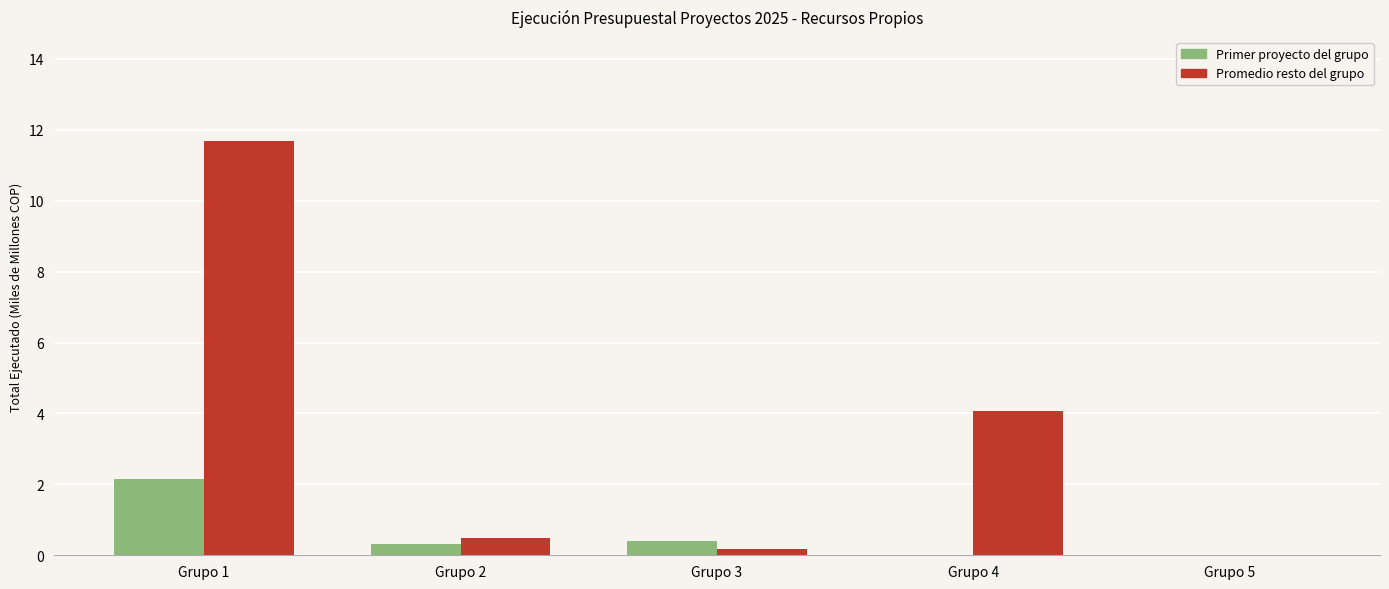

Reading left to right, transcribe all the data shown in this chart.

Primer proyecto del grupo: Grupo 1=2.1	Grupo 2=0.3	Grupo 3=0.4	Grupo 4=0.0	Grupo 5=0.0
Promedio resto del grupo: Grupo 1=11.7	Grupo 2=0.5	Grupo 3=0.2	Grupo 4=4.1	Grupo 5=0.0